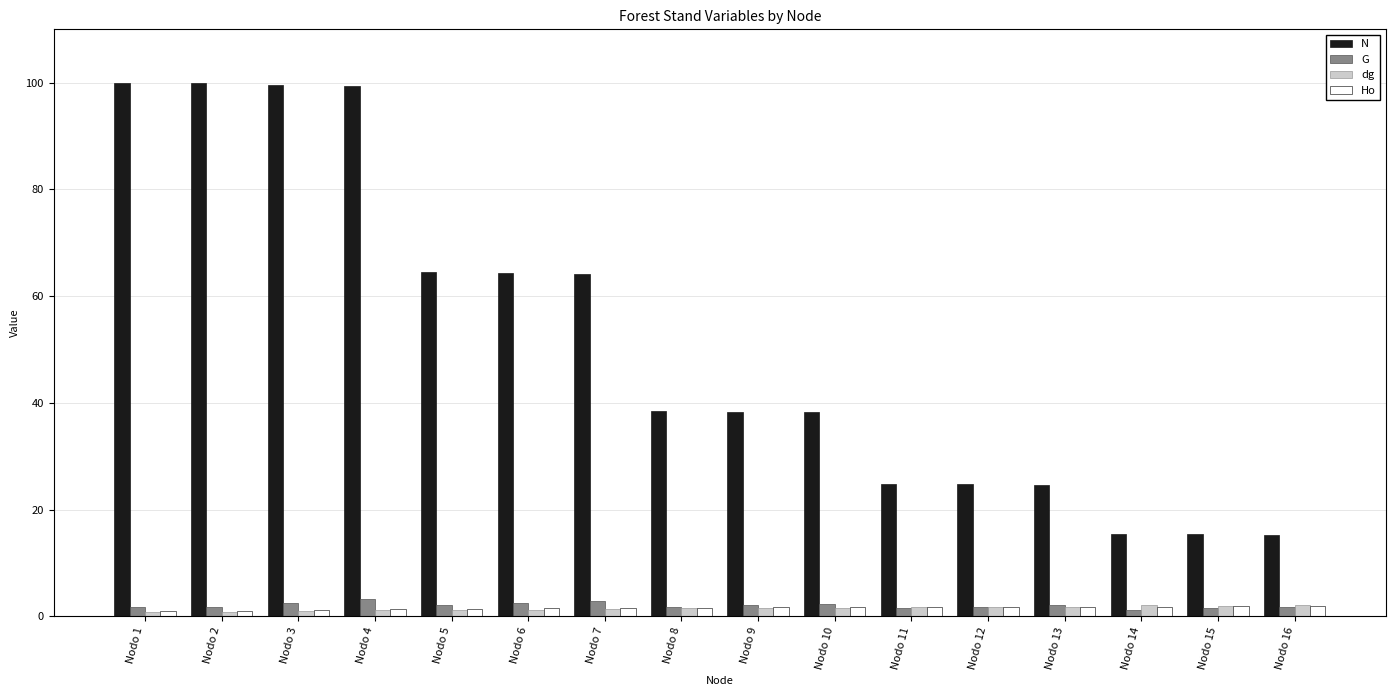

True or false: G has a value of 1.8 at Nodo 1.

True